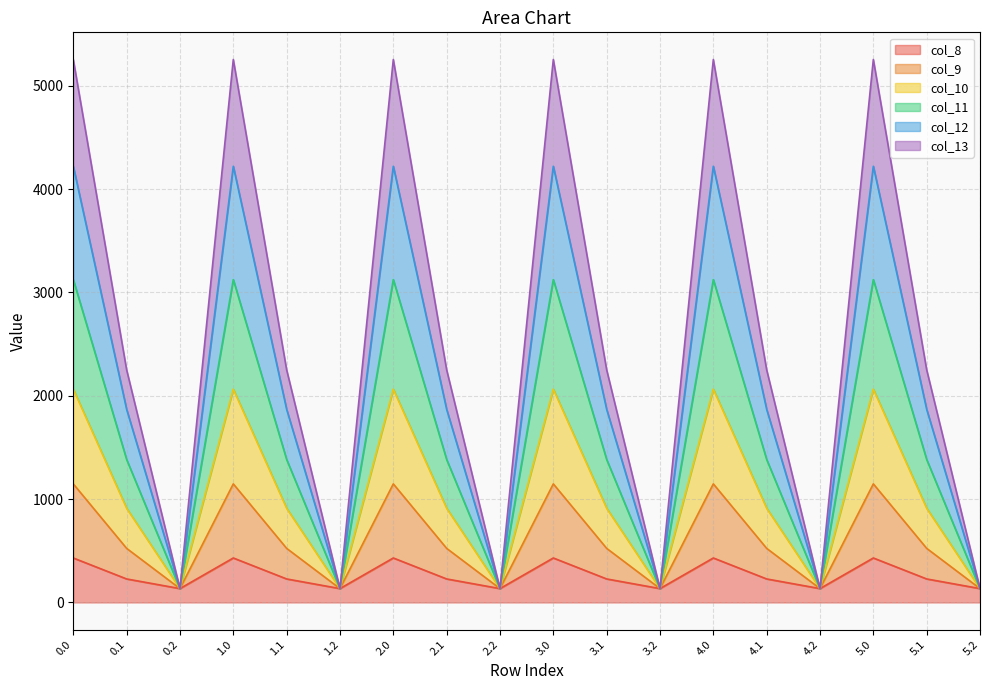

Does the chart display data point markers on the line(s)?

No